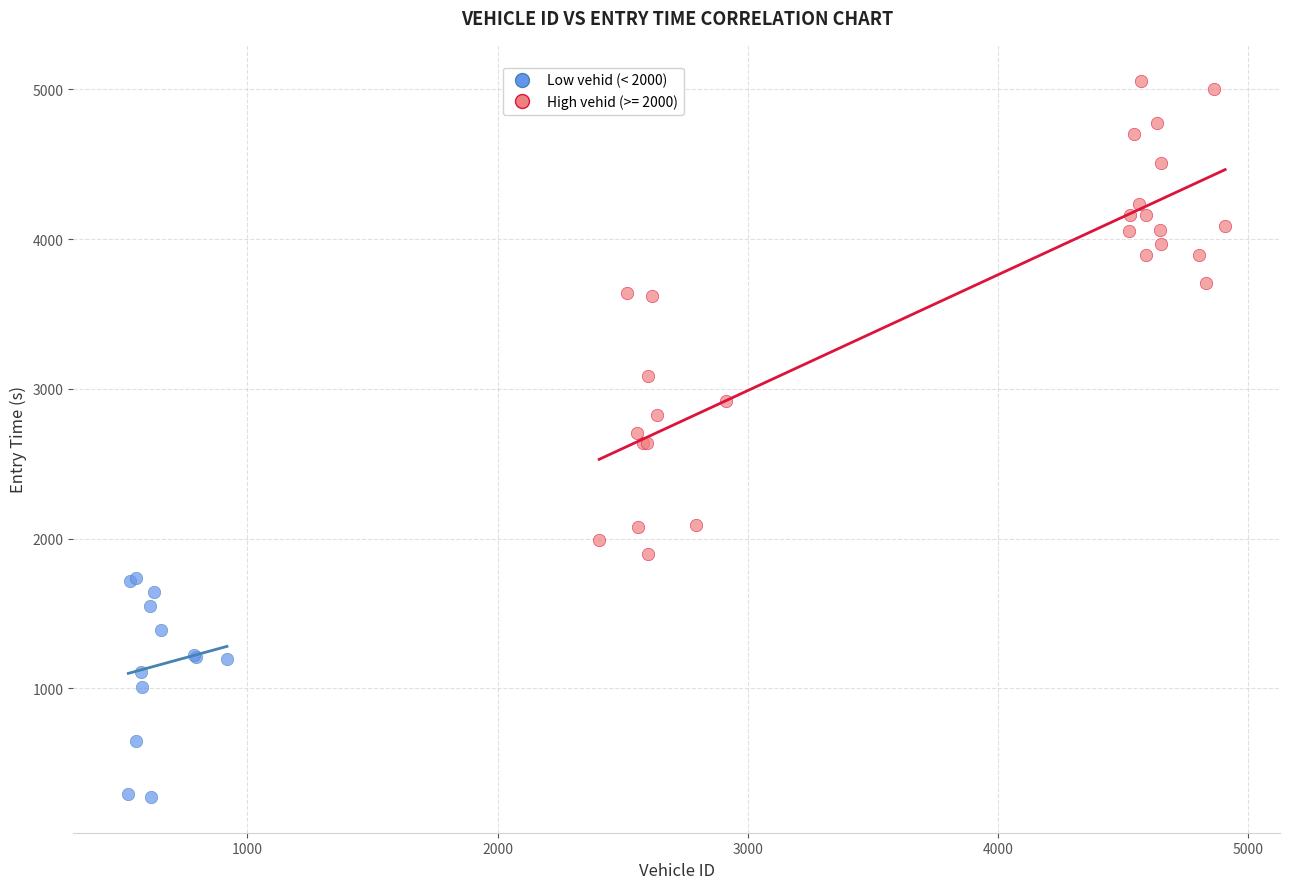

Which series has the largest Y range (max minus min)?

High vehid (>= 2000)